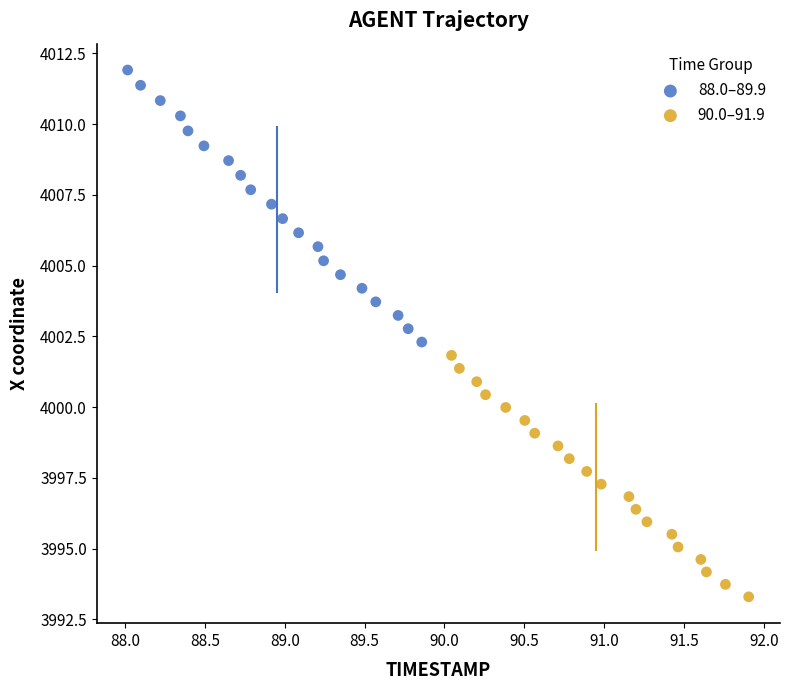

Which series has the largest Y range (max minus min)?

88.0–89.9